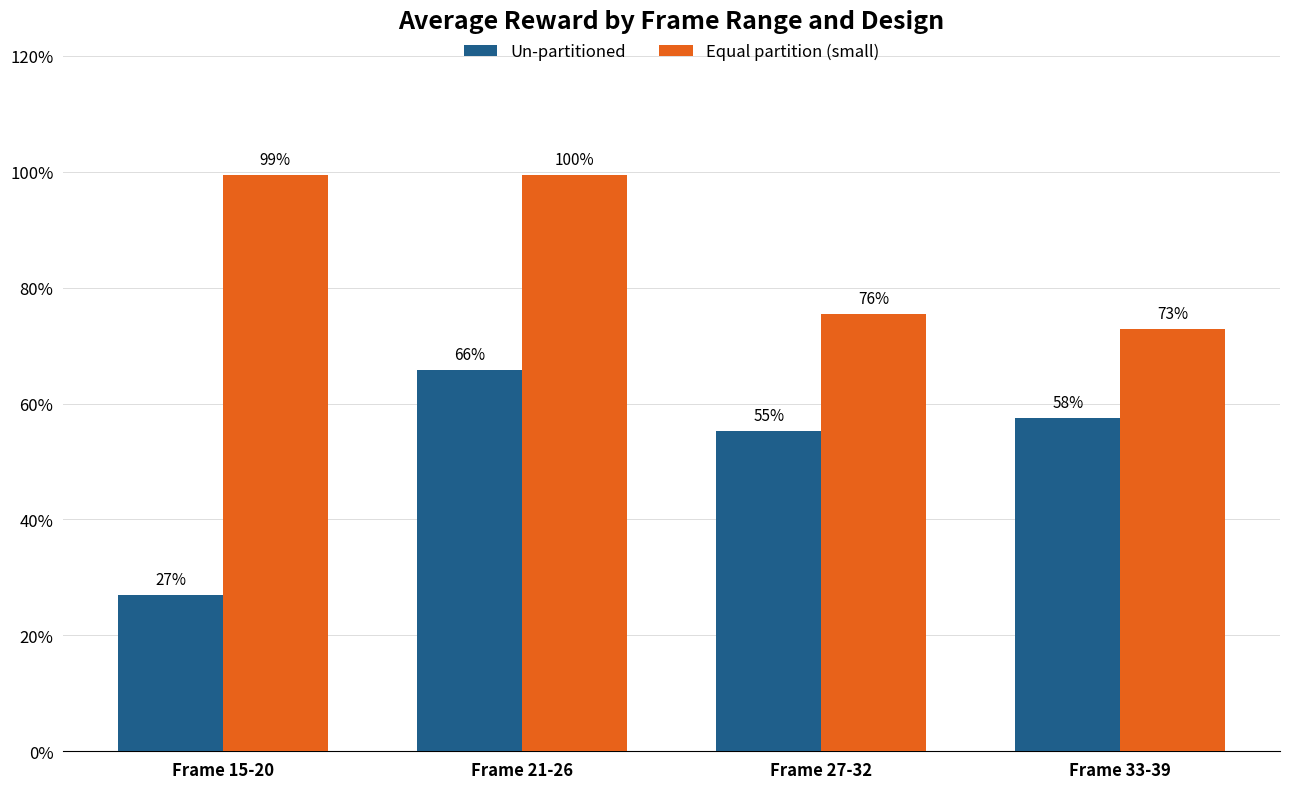

Rank the series by their maximum value, from lowest to highest.

Un-partitioned, Equal partition (small)